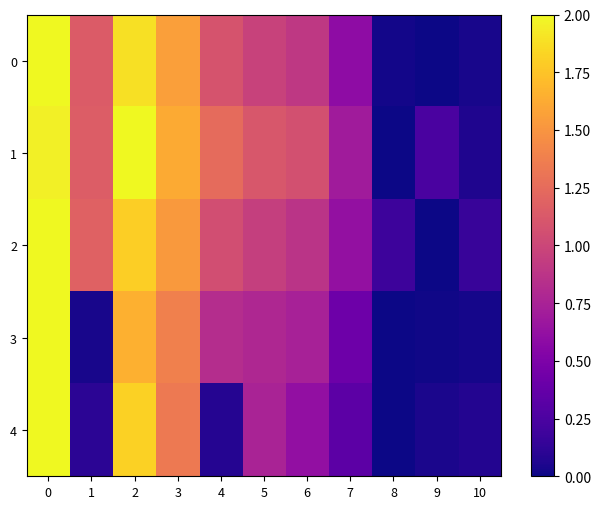

Reading left to right, what are all the values shown in this chart?

0: 0=2.0	1=1.1	2=1.9	3=1.6	4=1.1	5=1.0	6=0.9	7=0.6	8=0.0	9=0.0	10=0.0
1: 0=2.0	1=1.1	2=2.0	3=1.6	4=1.2	5=1.1	6=1.1	7=0.7	8=0.0	9=0.2	10=0.1
2: 0=2.0	1=1.2	2=1.8	3=1.5	4=1.1	5=0.9	6=0.9	7=0.6	8=0.2	9=0.0	10=0.2
3: 0=2.0	1=0.0	2=1.7	3=1.4	4=0.8	5=0.8	6=0.7	7=0.4	8=0.0	9=0.0	10=0.0
4: 0=2.0	1=0.1	2=1.8	3=1.3	4=0.1	5=0.8	6=0.6	7=0.3	8=0.0	9=0.0	10=0.1